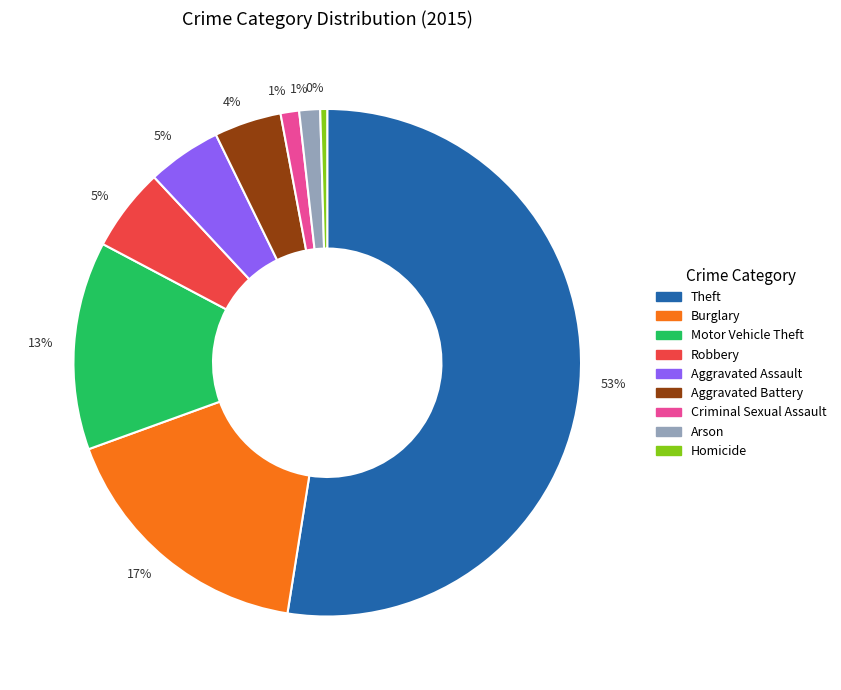

Is there a majority slice in this chart?

Yes